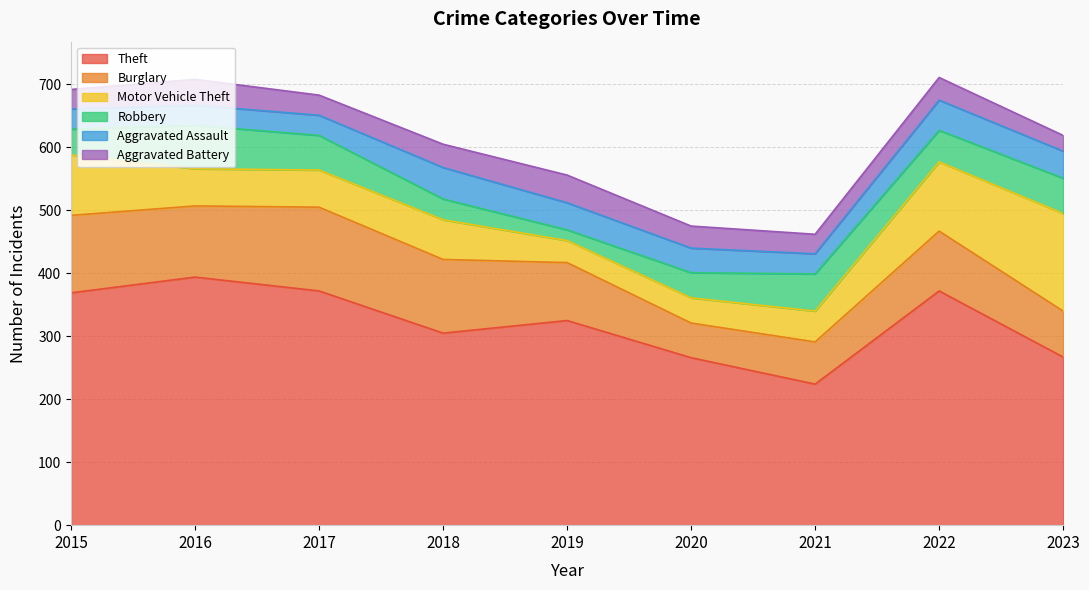

True or false: Burglary has more than 0 points higher than both neighbors.

True